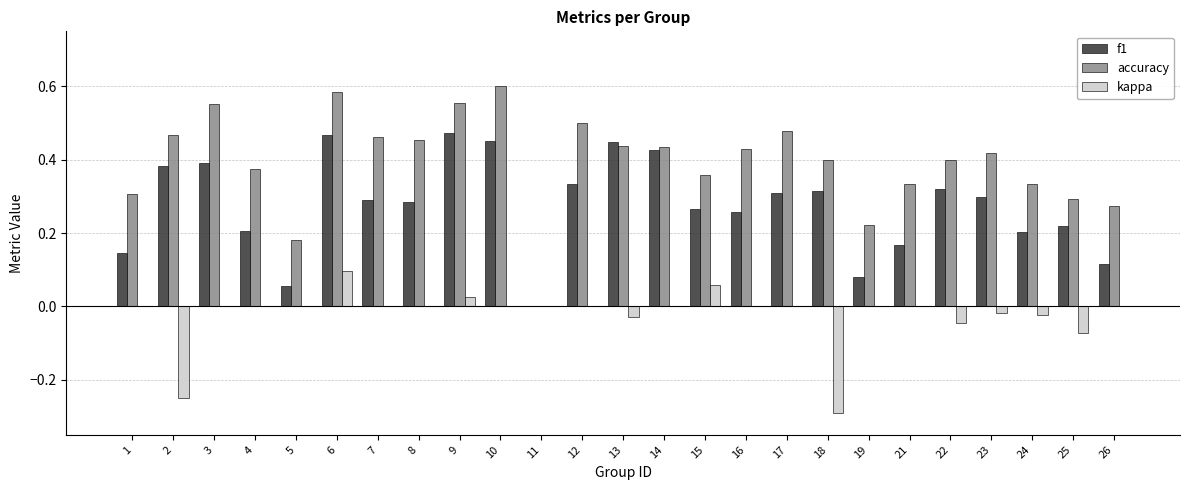

True or false: kappa has a value of 0.0 at 16.

True